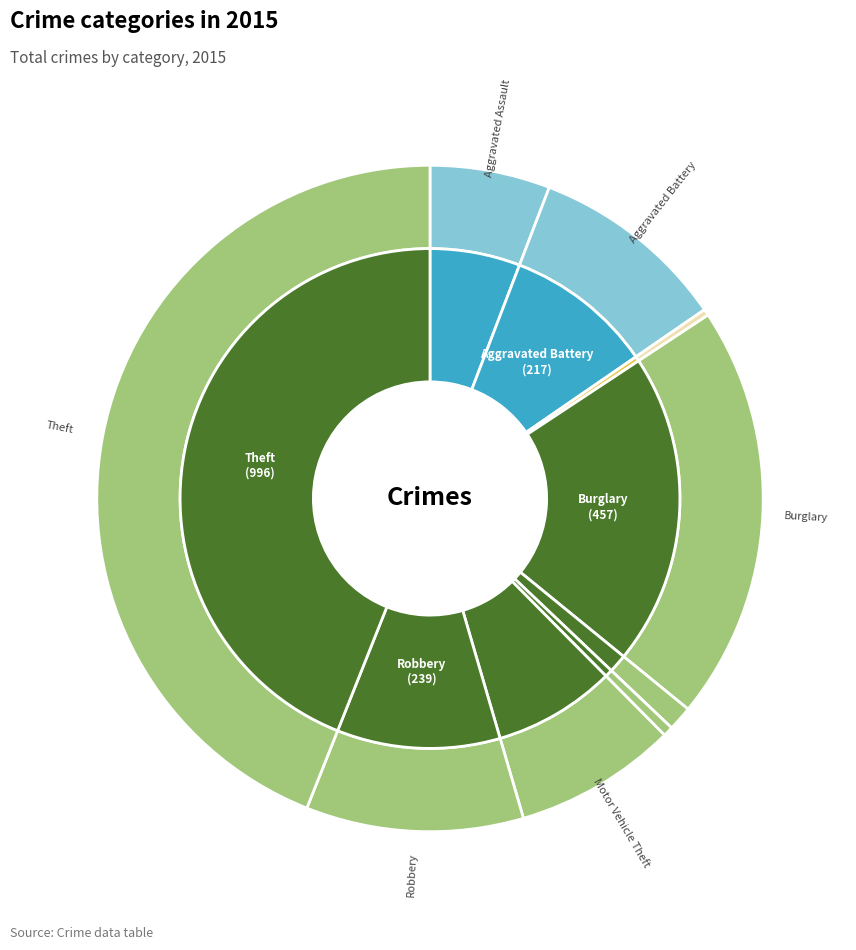

Is Arson the majority of the pie?

No